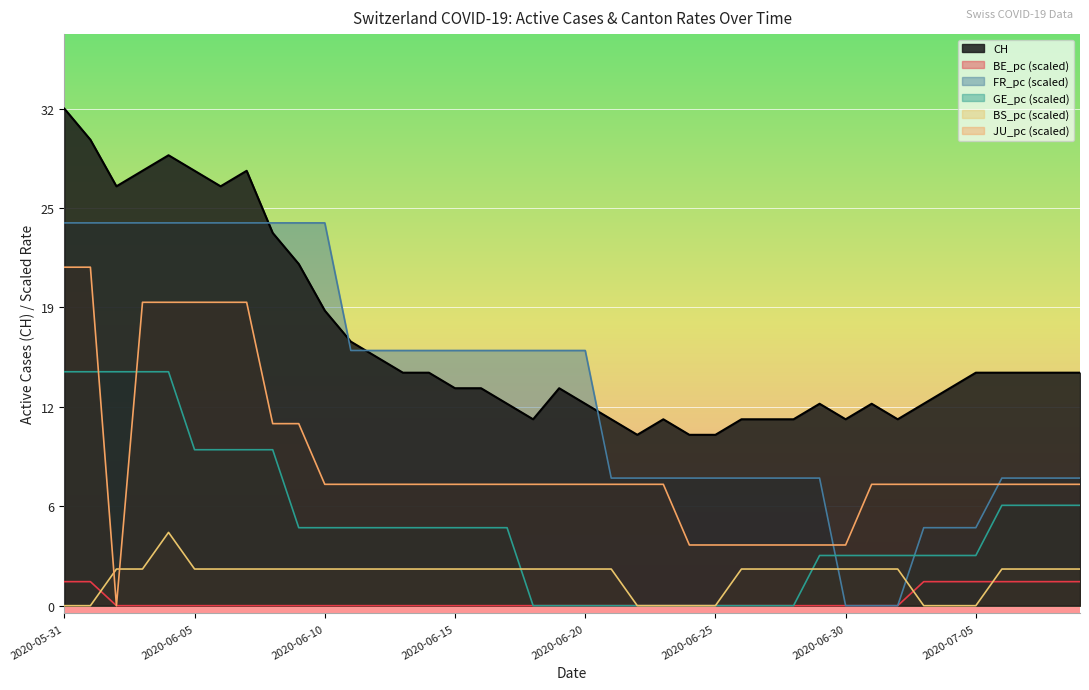

Where do BS_pc and JU_pc first cross each other?

2020-06-01 and 2020-06-02